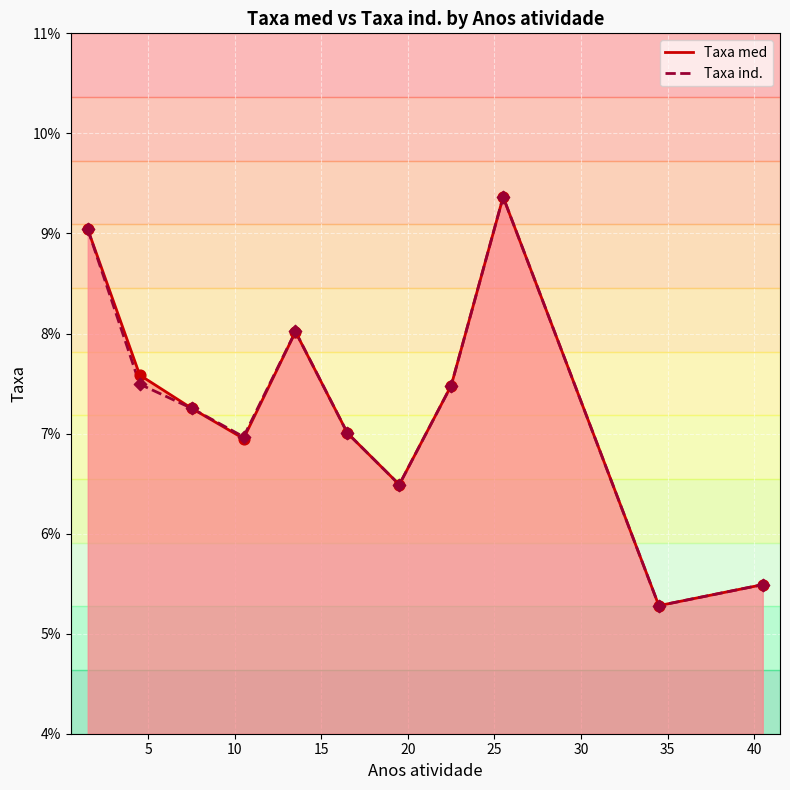

Is the value of Taxa med at 14 greater than the value of Taxa ind. at 5?

Yes